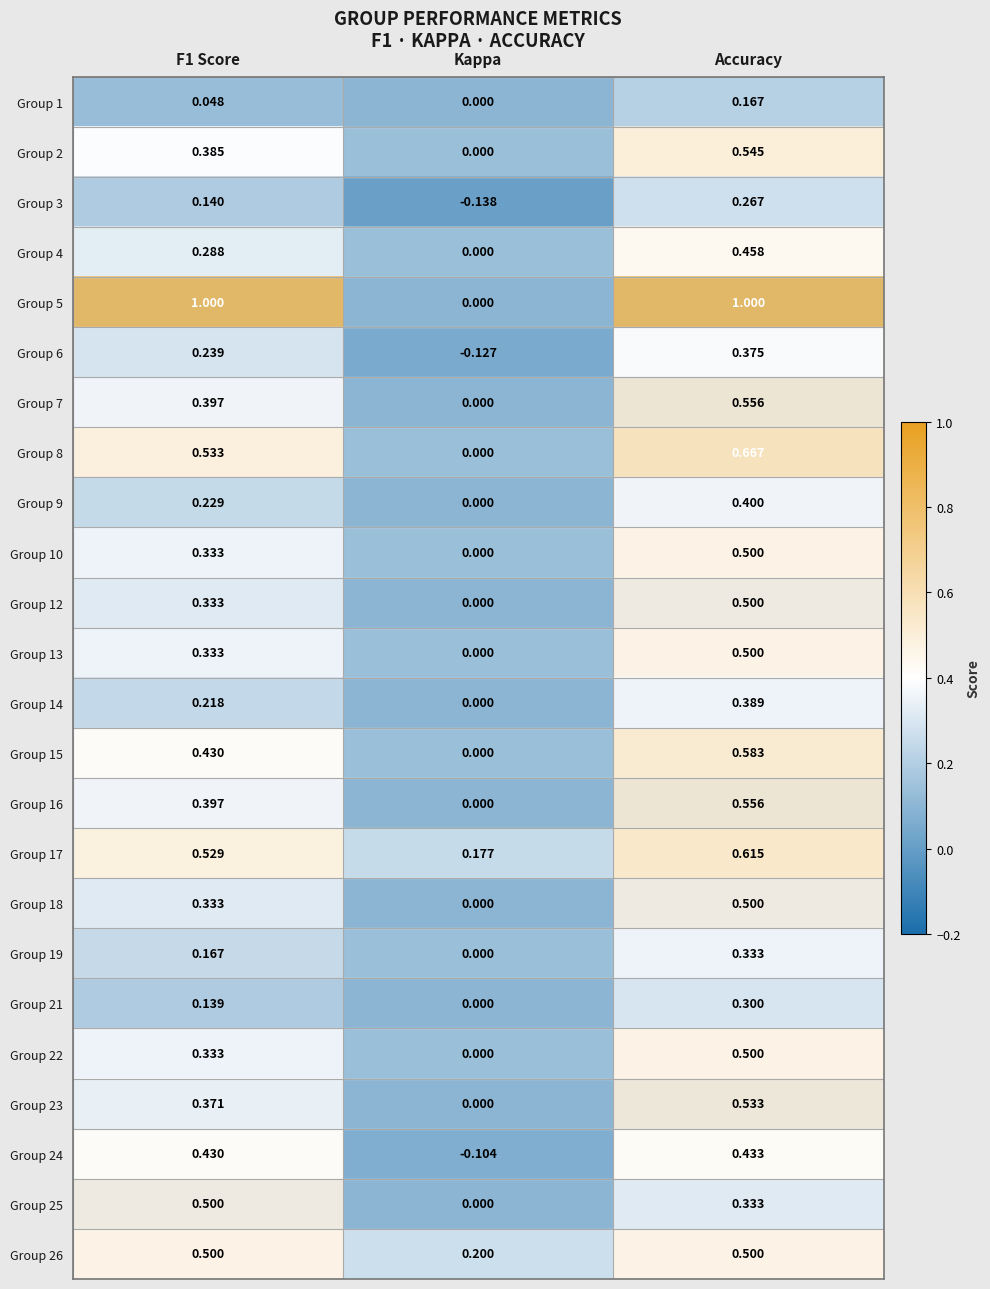

Which series has the largest range (max minus min)?

Group 5